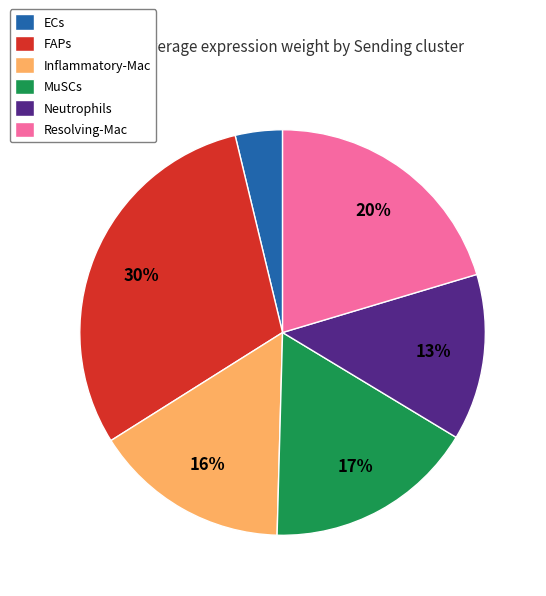

Is Neutrophils the majority of the pie?

No